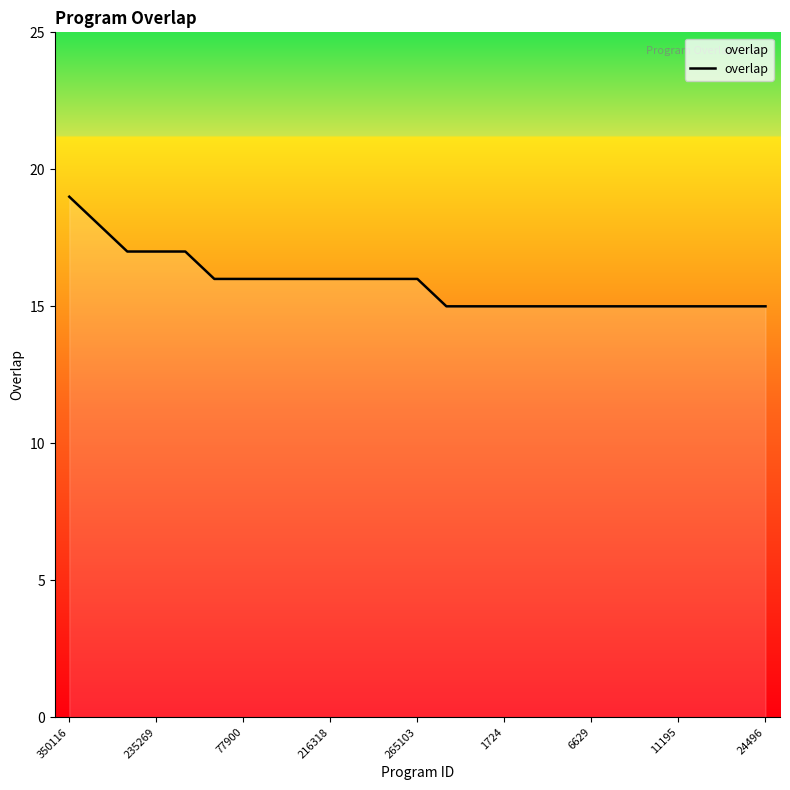

How many categories are shown in the chart?

25